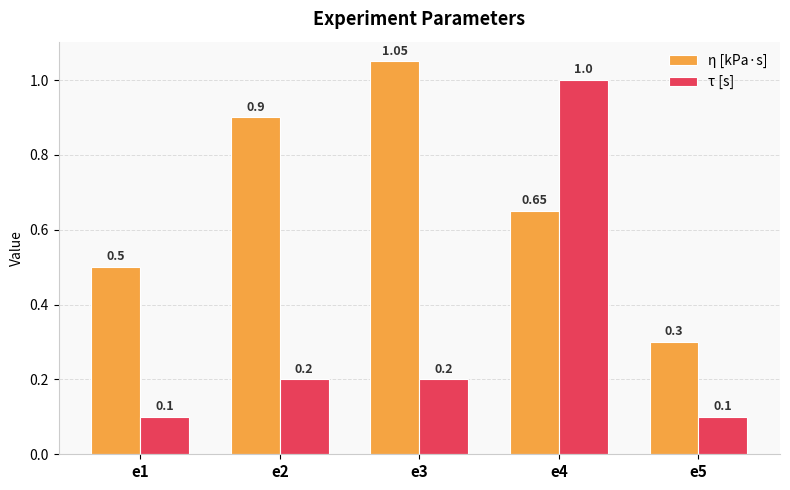

How many bars are there in total?

10